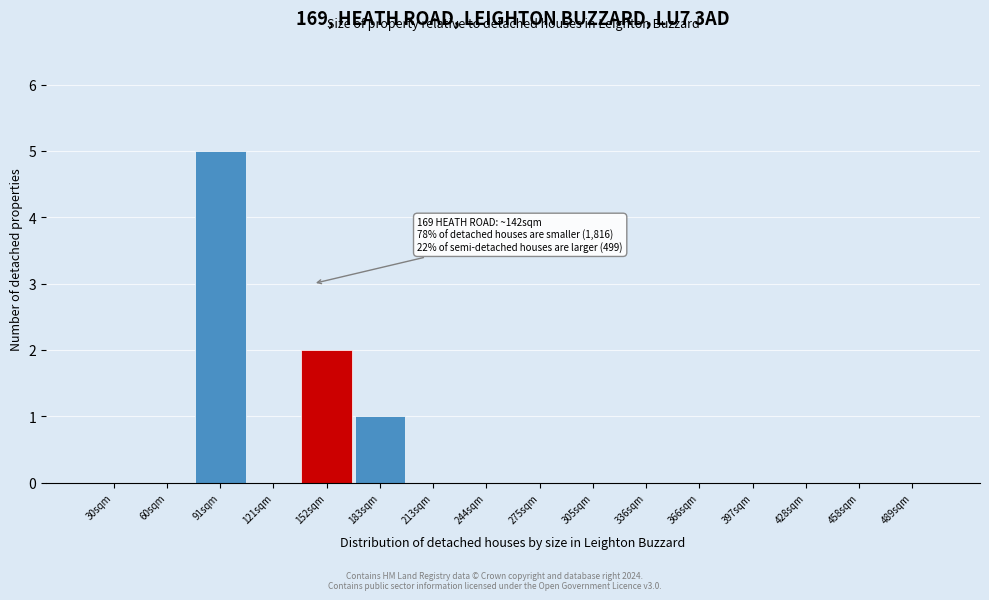

Reading left to right, extract all data points from this chart.

30sqm=0	60sqm=0	91sqm=5	121sqm=0	152sqm=2	183sqm=1	213sqm=0	244sqm=0	275sqm=0	305sqm=0	336sqm=0	366sqm=0	397sqm=0	428sqm=0	458sqm=0	489sqm=0